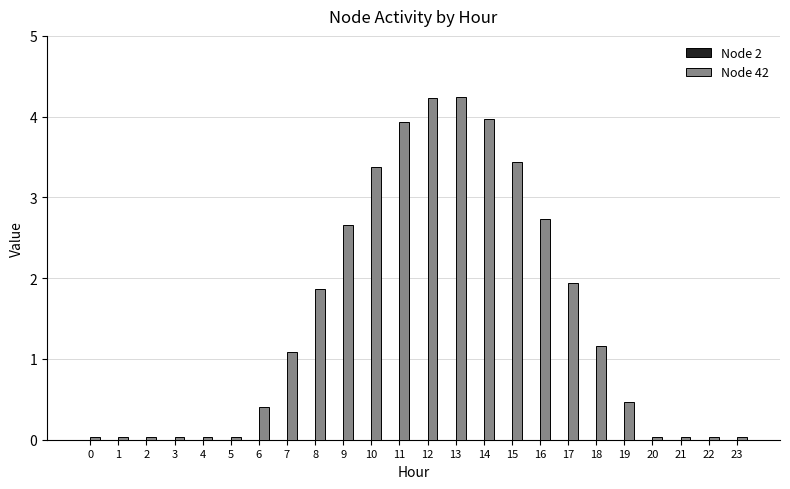

Are the bars grouped side by side (vs. stacked)?

No